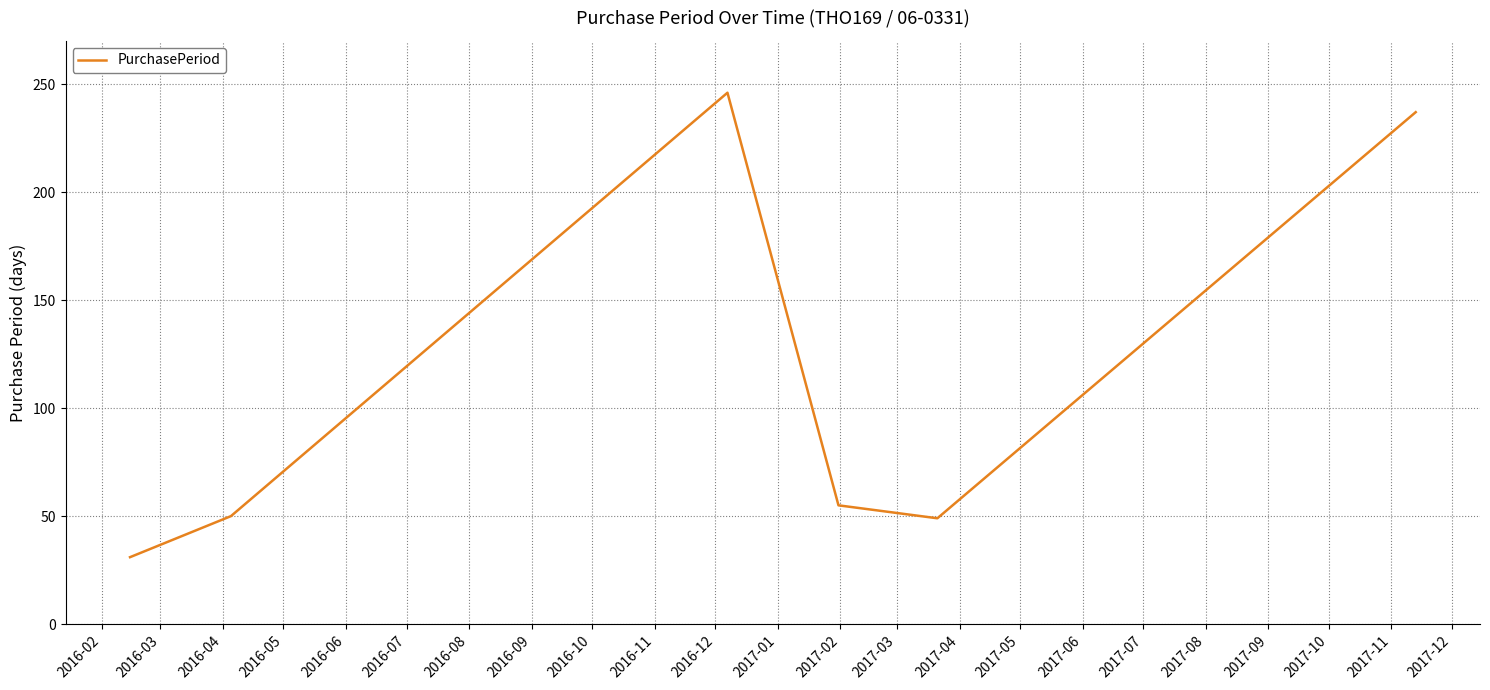

What is the difference between the maximum and minimum values?

215